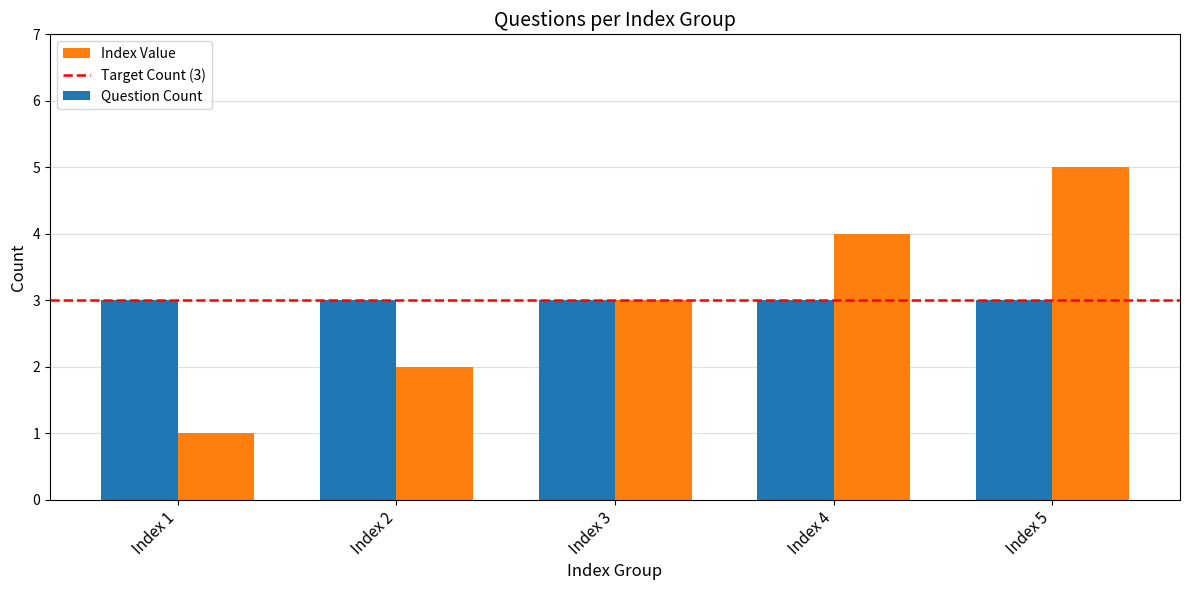

Which series has the widest spread of values?

Index Value